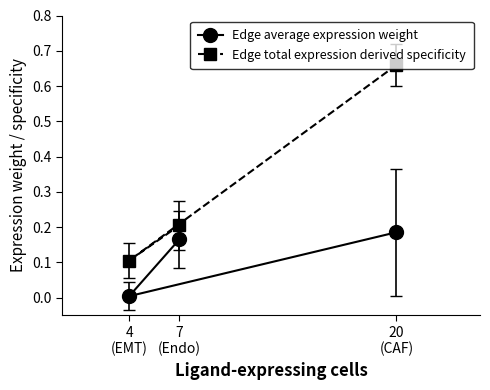

Which series has the largest range (max minus min)?

Edge total expression derived specificity